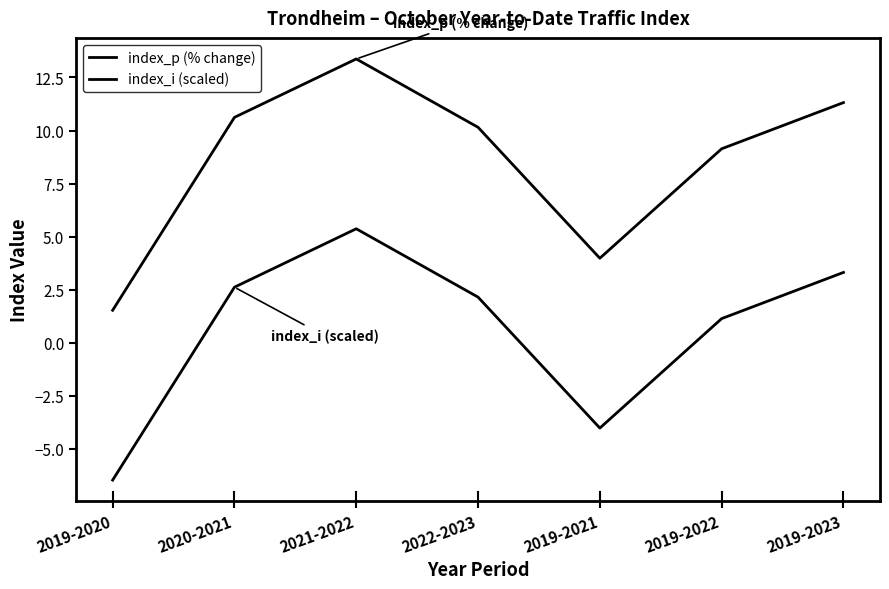

What is the difference between the second highest and minimum values in the index_p (% change) series?

9.8